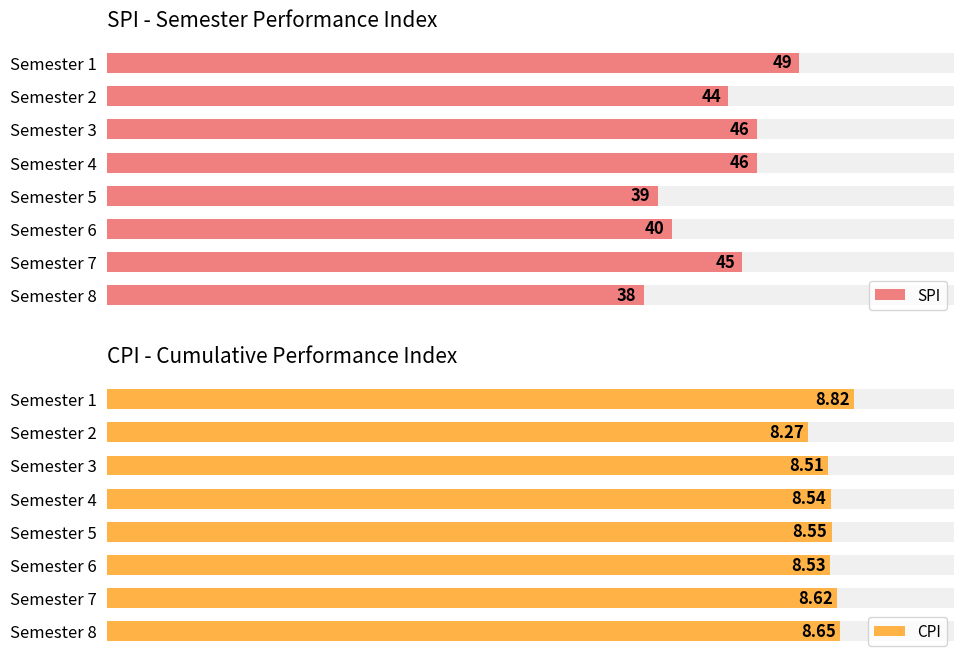

How many distinct data groups are displayed?

2